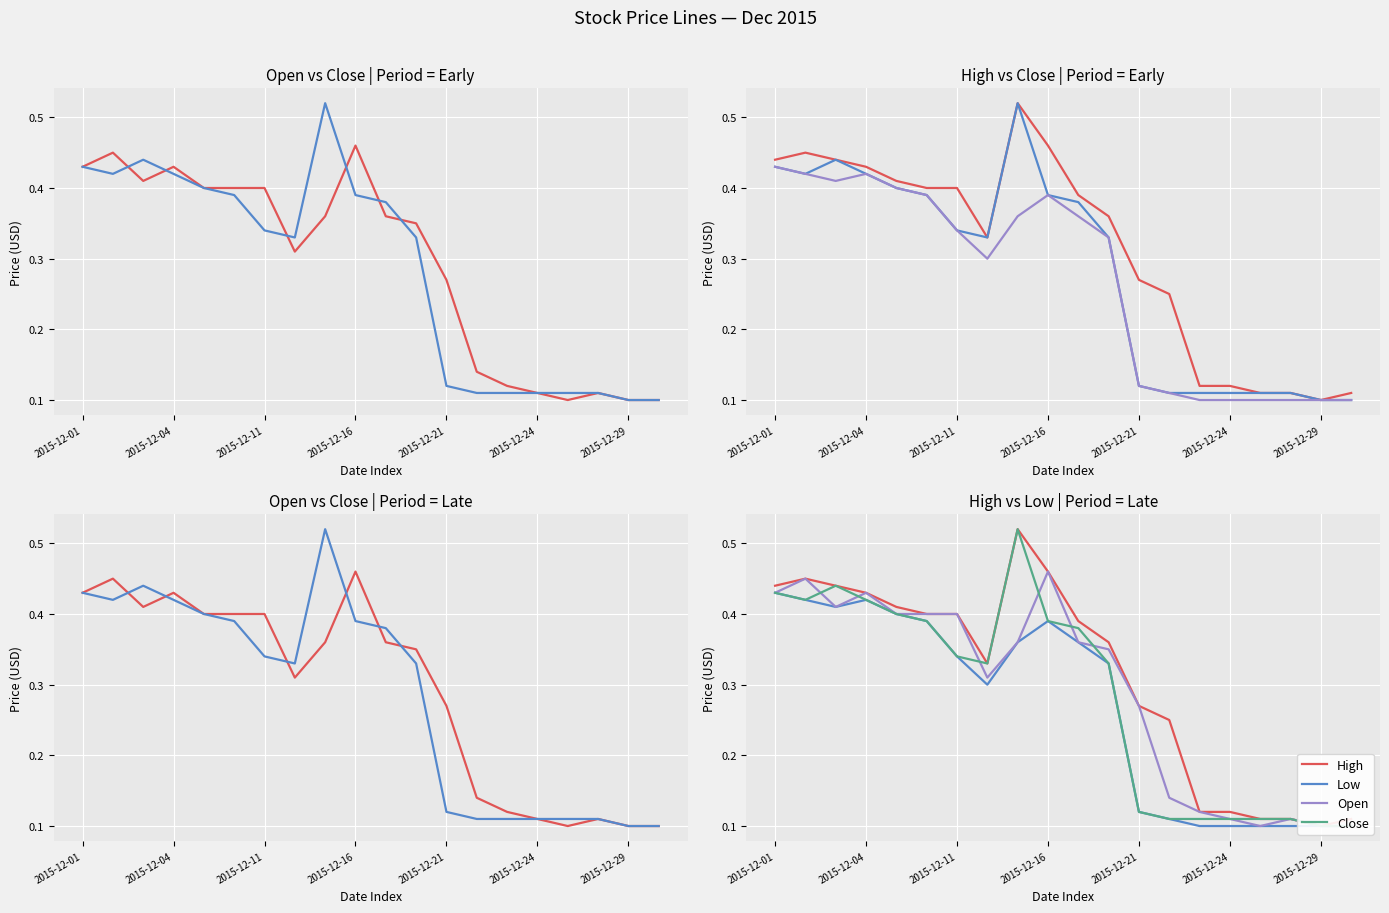

At which label does Low reach its peak?

2015-12-01